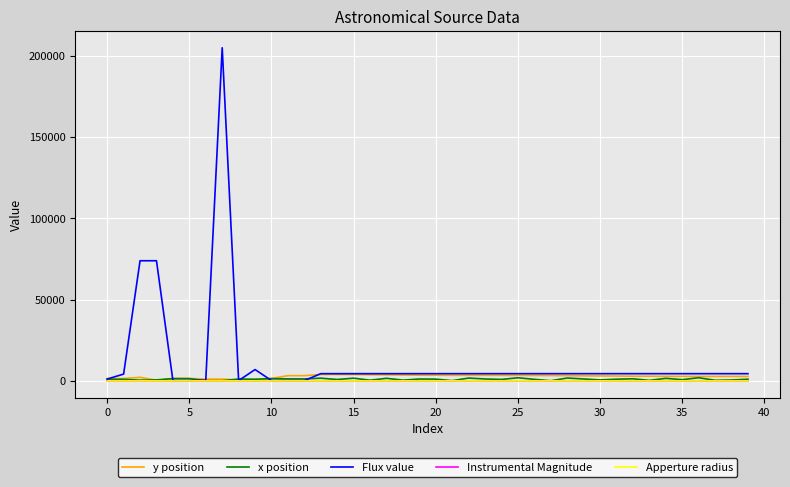

What is the greatest value displayed?

204988.1